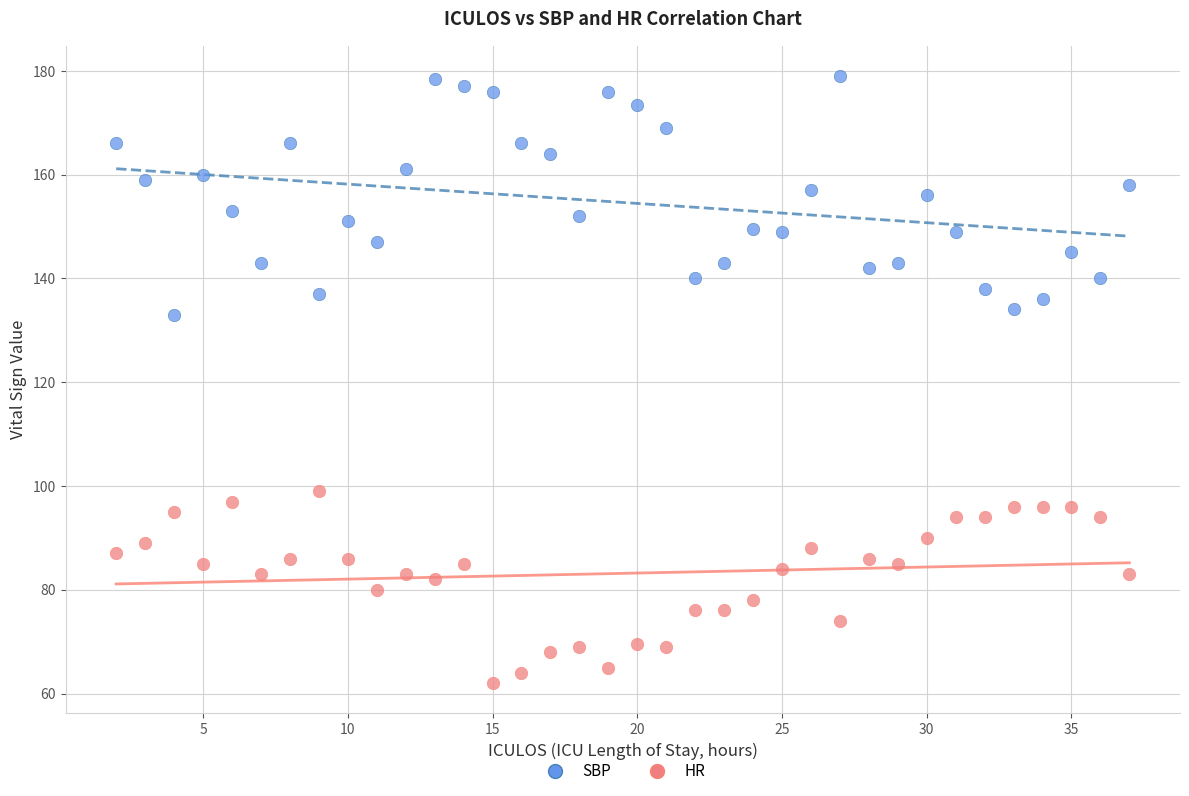

What is the X range (max minus min) for the scatter plot?

35.0